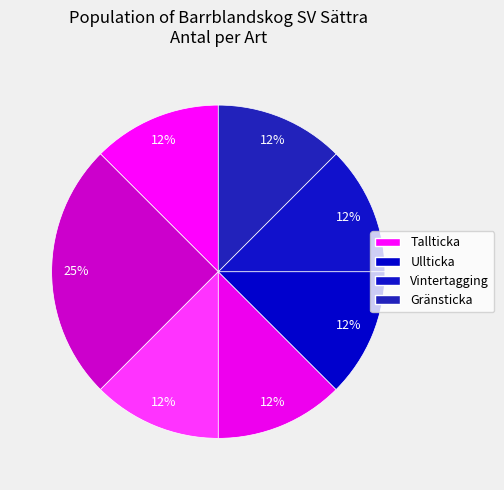

Which slice is the smallest?

Tallticka (61033405)